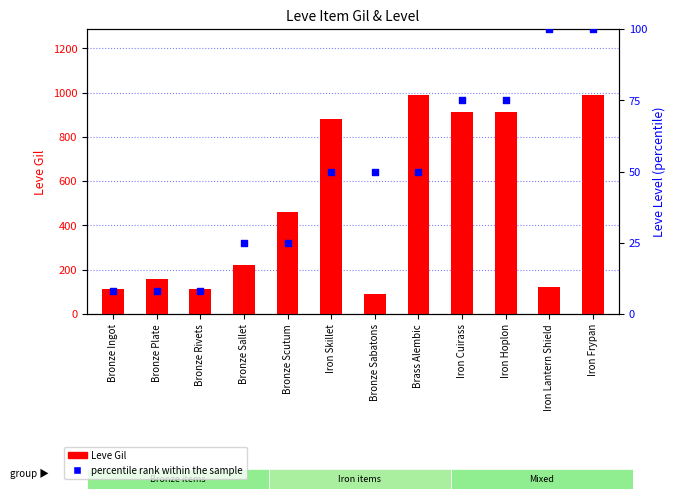

Which series contains the highest Y value?

Leve Gil